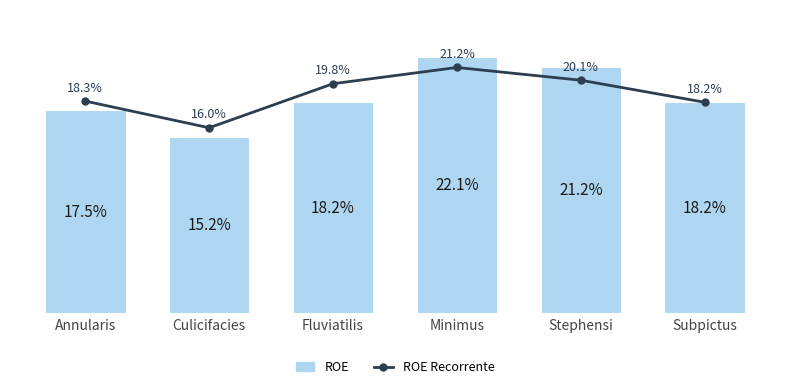

Count the number of categories in the chart.

6